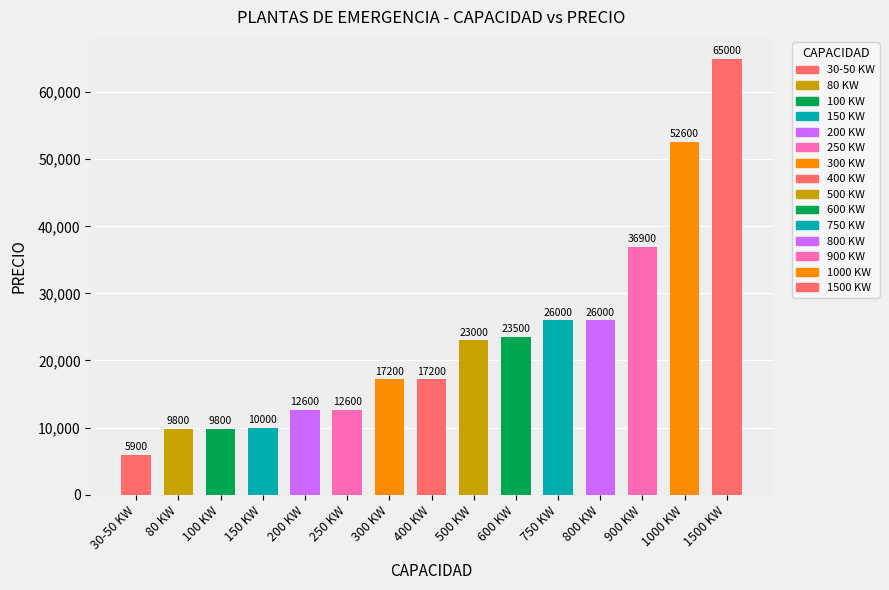

Reading left to right, list all the values displayed in this chart.

30-50 KW=5900	80 KW=9800	100 KW=9800	150 KW=10000	200 KW=12600	250 KW=12600	300 KW=17200	400 KW=17200	500 KW=23000	600 KW=23500	750 KW=26000	800 KW=26000	900 KW=36900	1000 KW=52600	1500 KW=65000